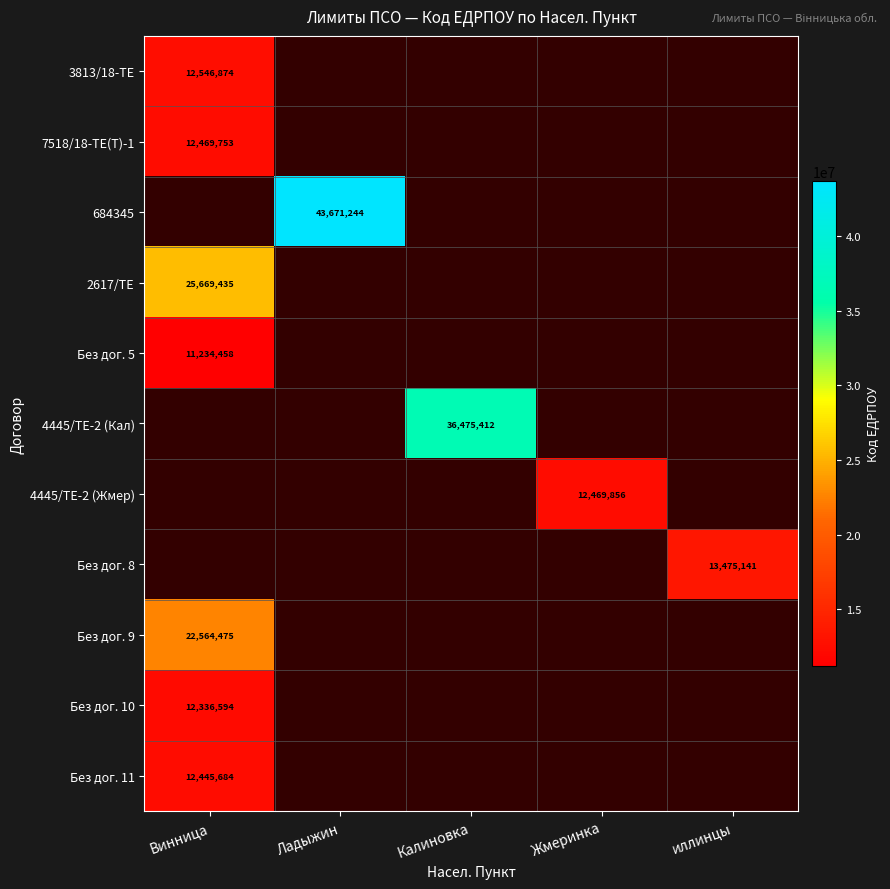

Is it true that 4445/ТЕ-2 (Жмер) equals 20528585 at Жмеринка?

False